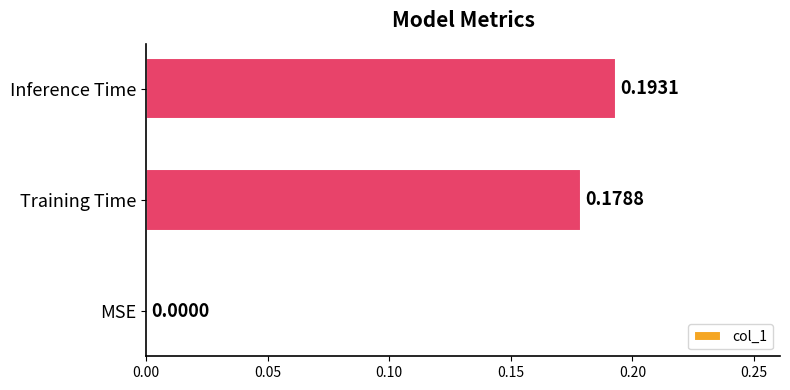

Where is the data nearest to the value 0?

MSE